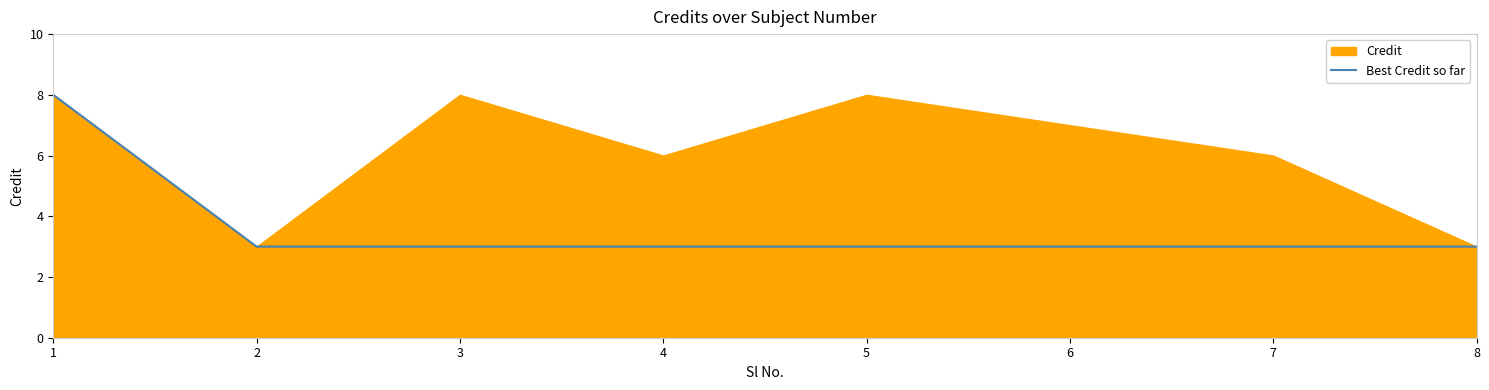

True or false: Best Credit so far has a value of 3 at 7.

True